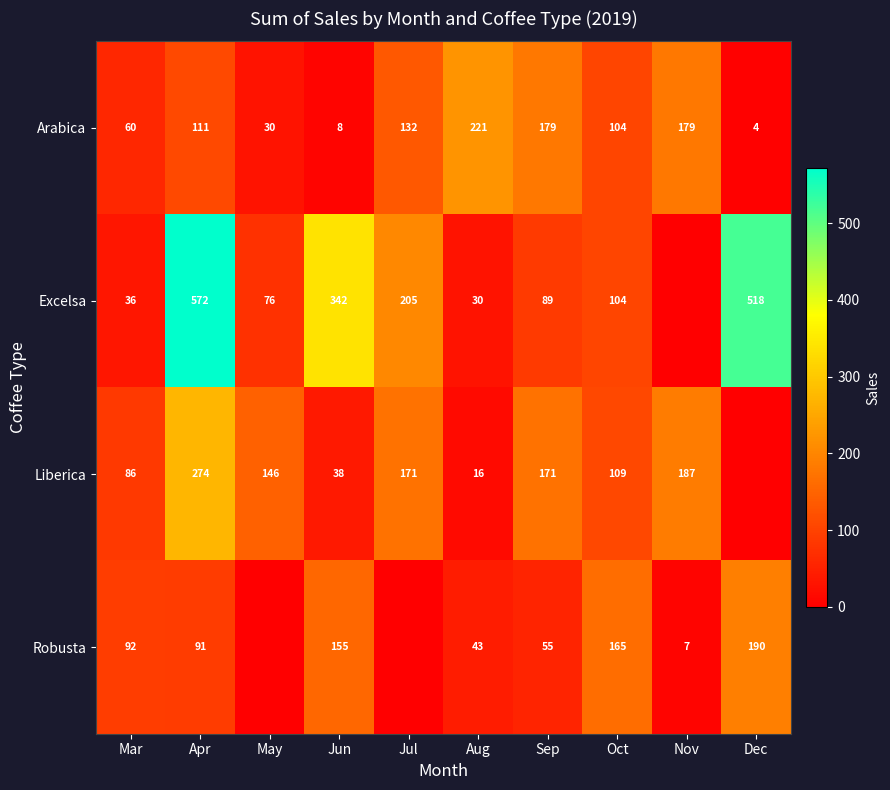

What is the spread (max minus min) of values at Aug?

205